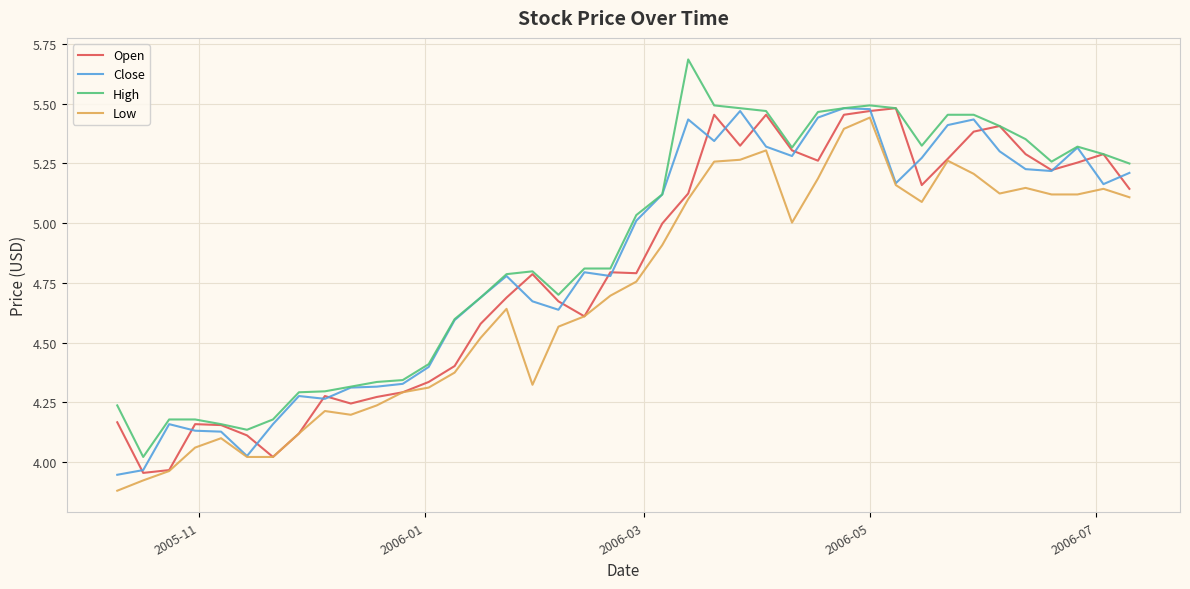

How many lines are shown in the chart?

4